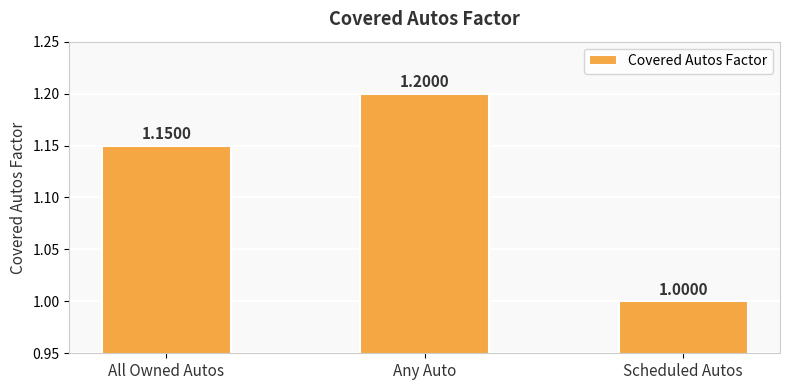

Is it true that the value at All Owned Autos is 0.6?

False